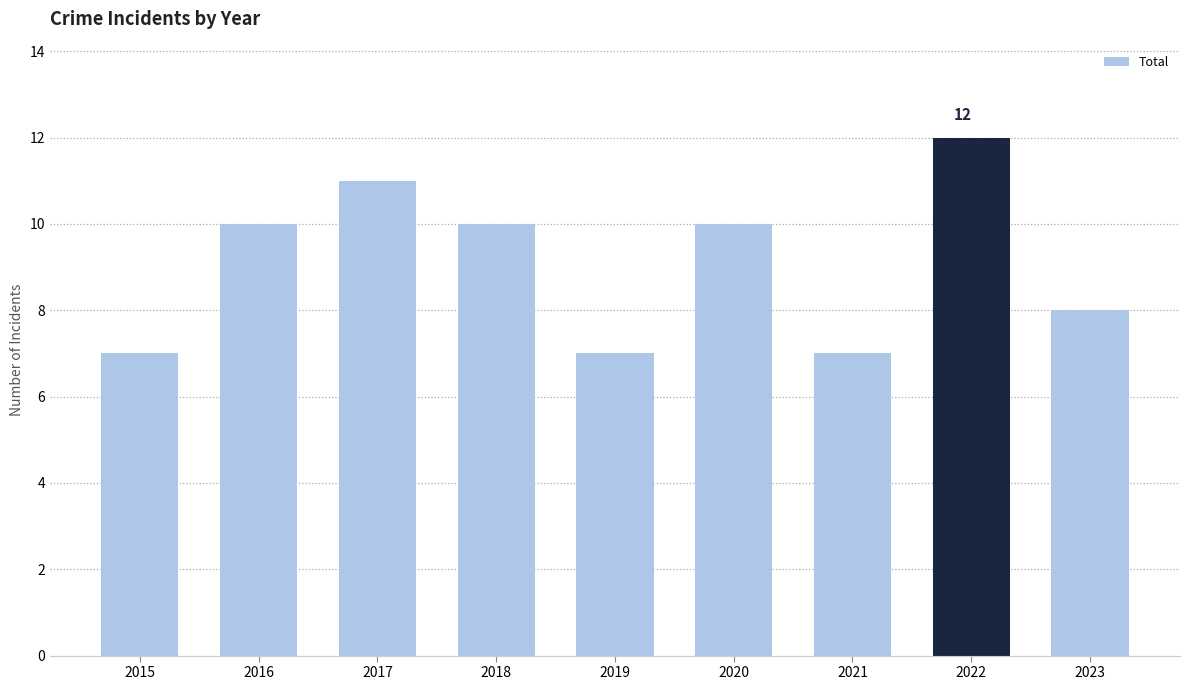

What is the difference between the maximum and second lowest values?

5